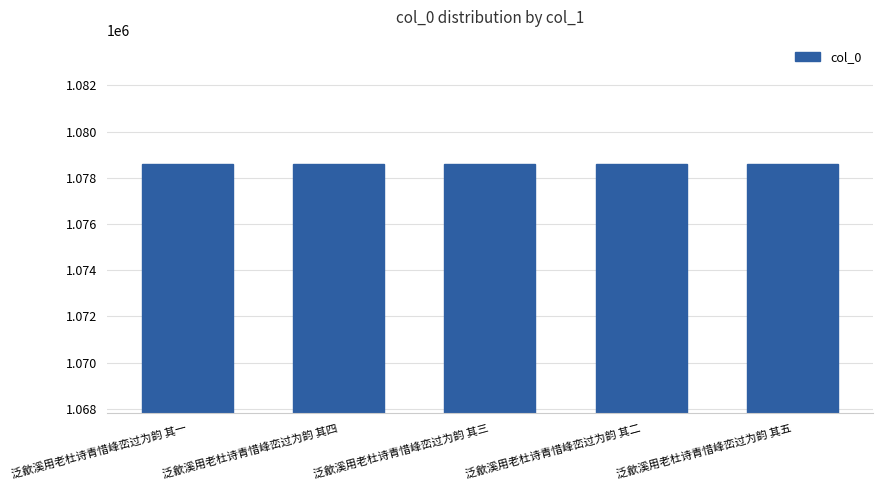

Approximately how many times larger is the value at 泛歙溪用老杜诗青惜峰峦过为韵 其一 compared to 泛歙溪用老杜诗青惜峰峦过为韵 其五?

1.0